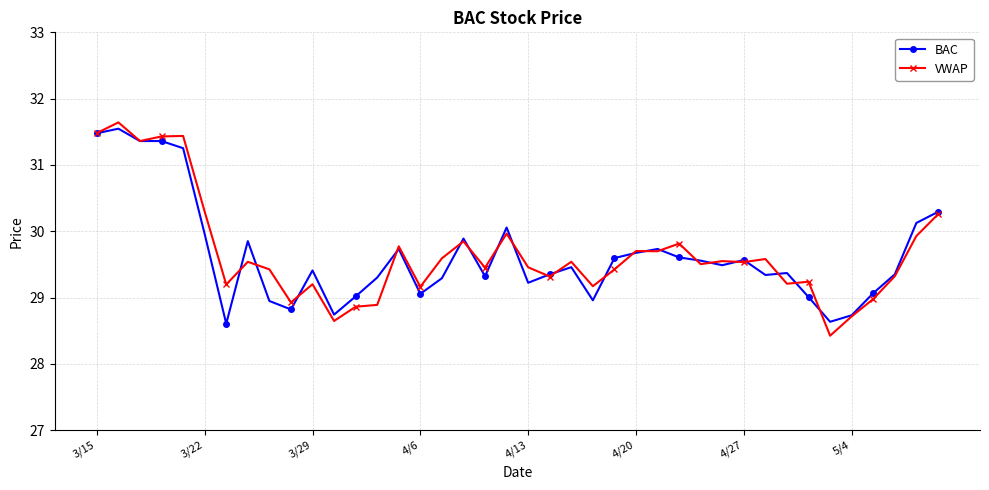

What is the maximum value shown in the chart?

31.6